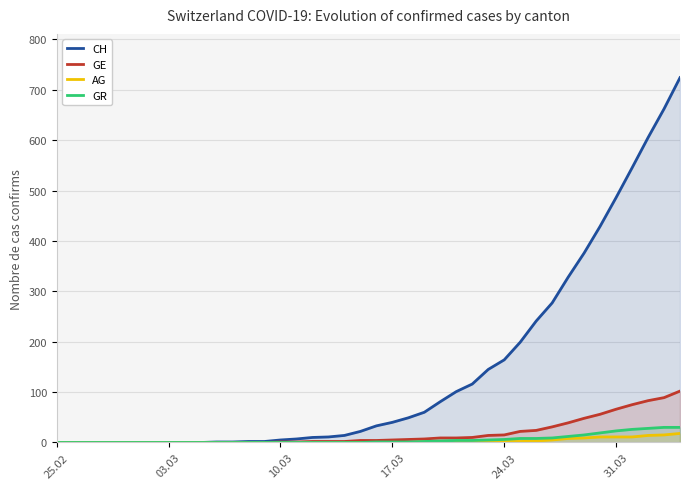

True or false: GR and GE intersect in this chart.

False